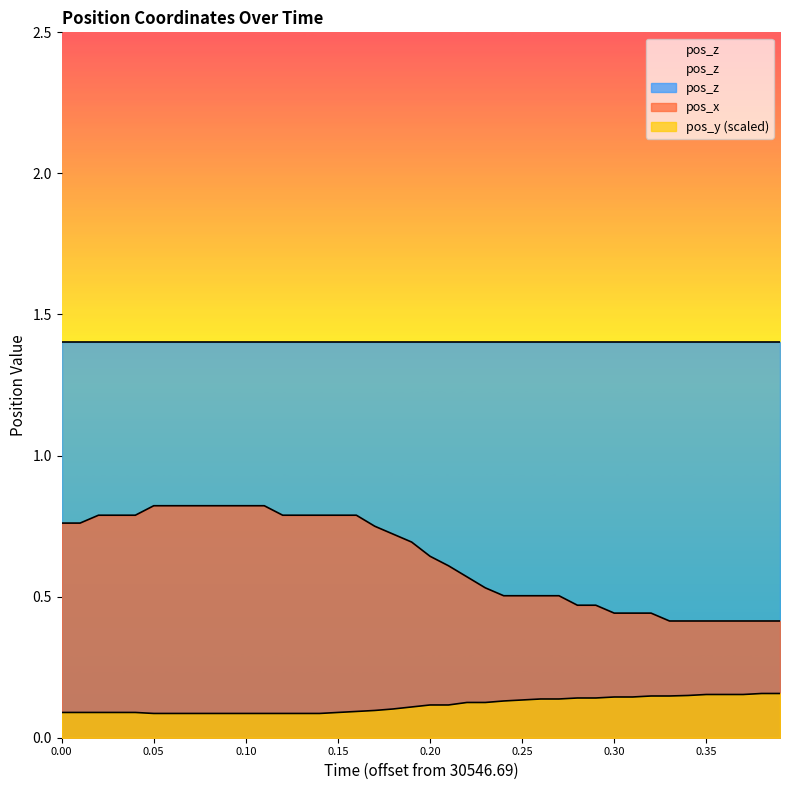

What is the label of the 30th point from the right?

0.10